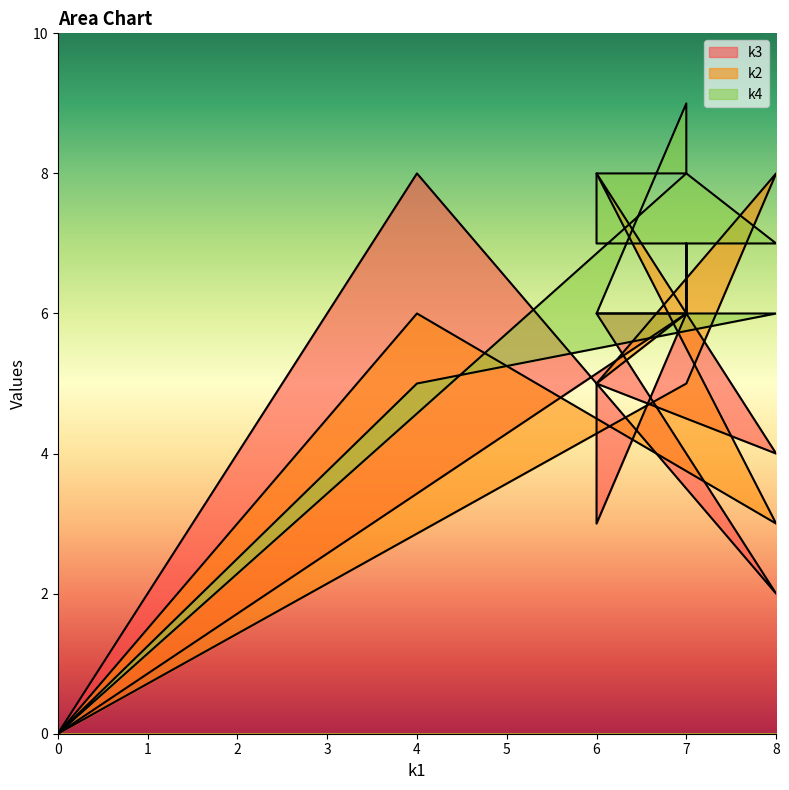

How many times do k3 and k4 cross each other?

1